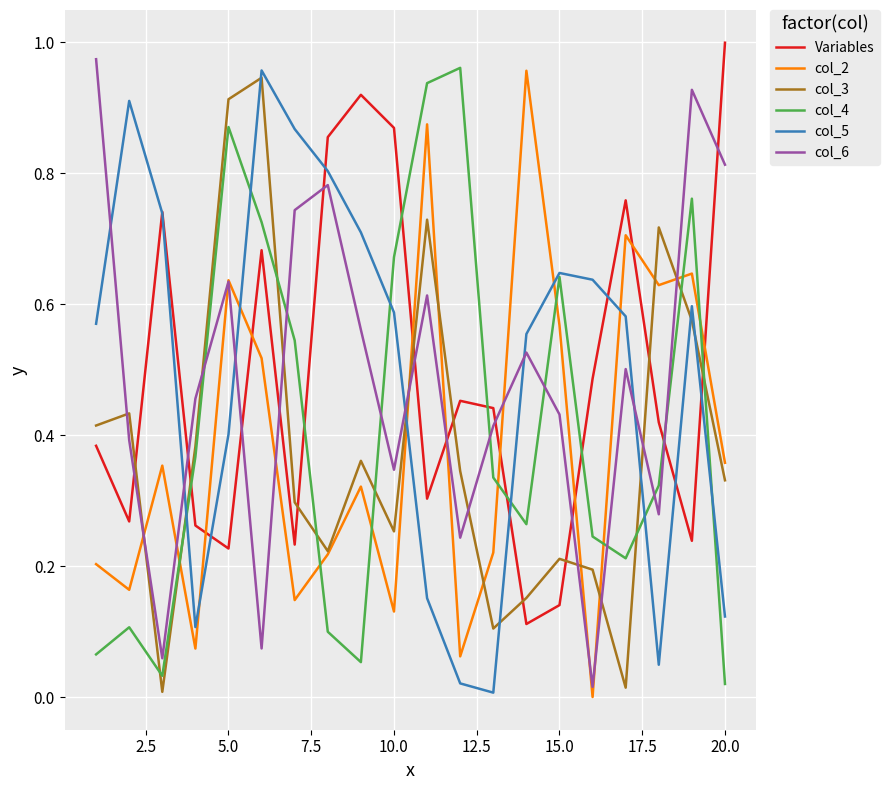

How many intersections are there between col_6 and col_3?

10